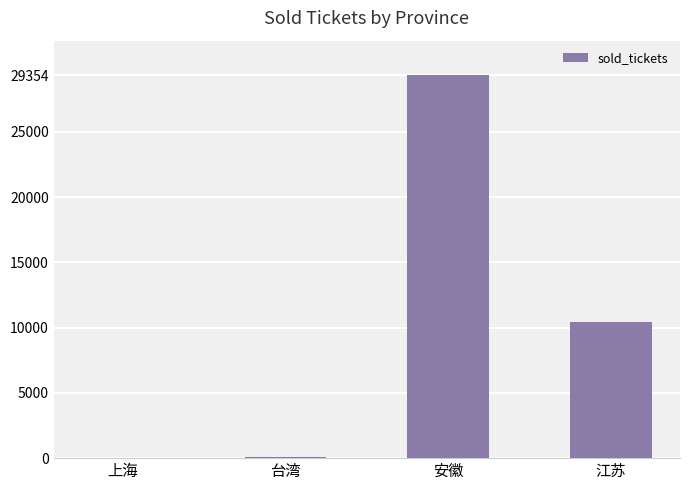

What is the maximum value shown in the chart?

29354